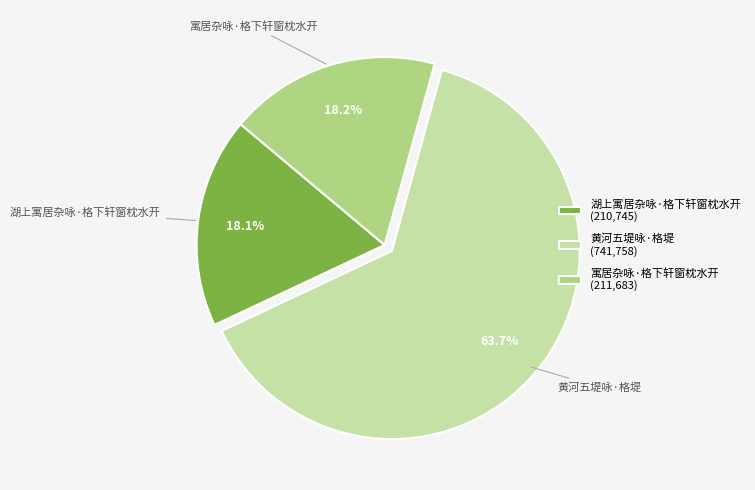

Do 黄河五堤咏·格堤 and 寓居杂咏·格下轩窗枕水开 together represent more than half of the pie?

Yes